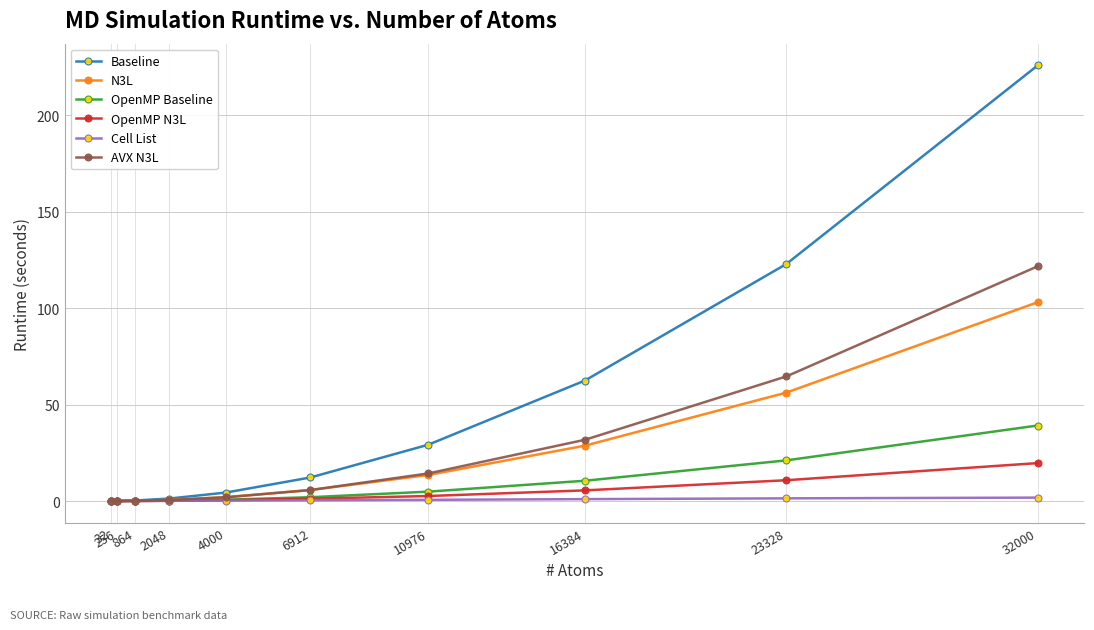

Rank the series by their maximum value, from lowest to highest.

Cell List, OpenMP N3L, OpenMP Baseline, N3L, AVX N3L, Baseline